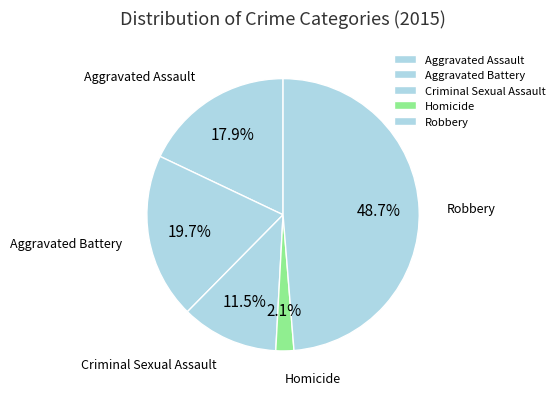

What percentage is the Aggravated Assault slice, to the nearest percent?

18%